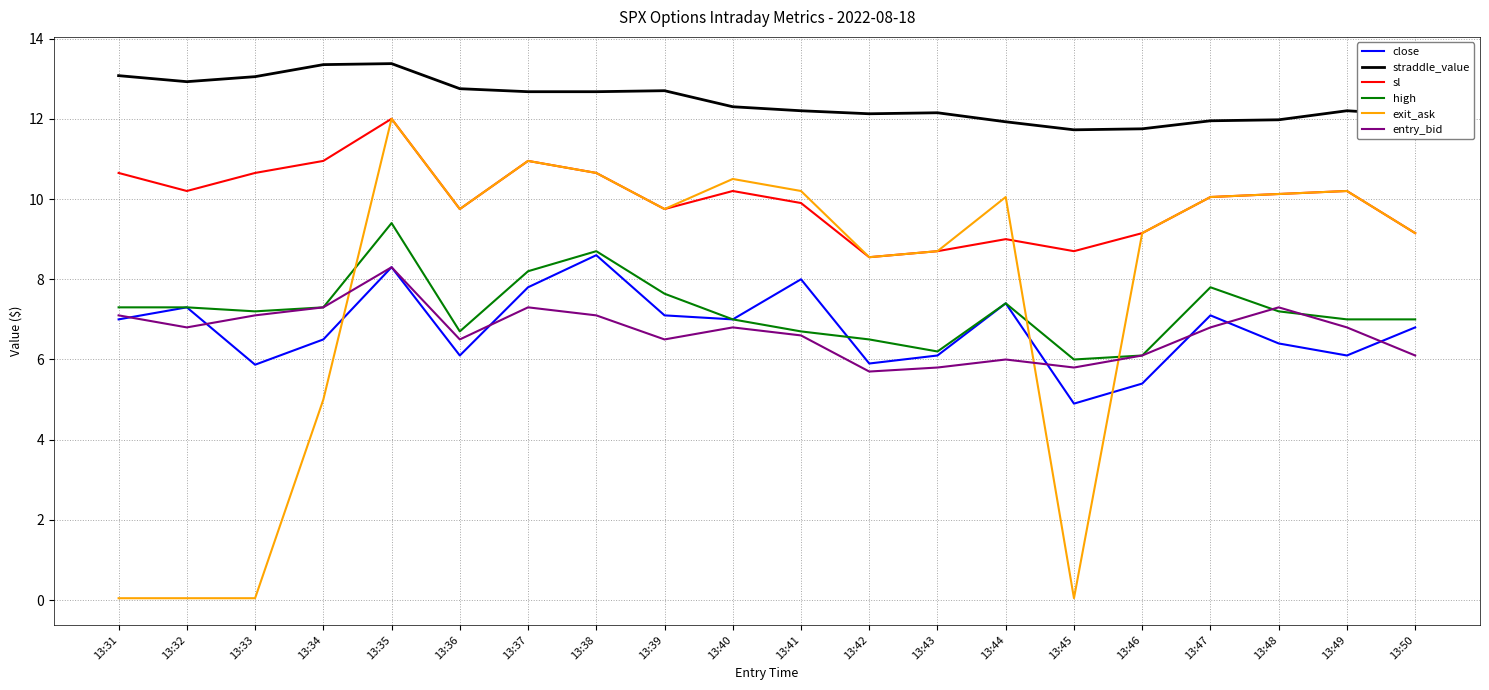

What is the difference between the second highest and second lowest values in the high series?

2.6